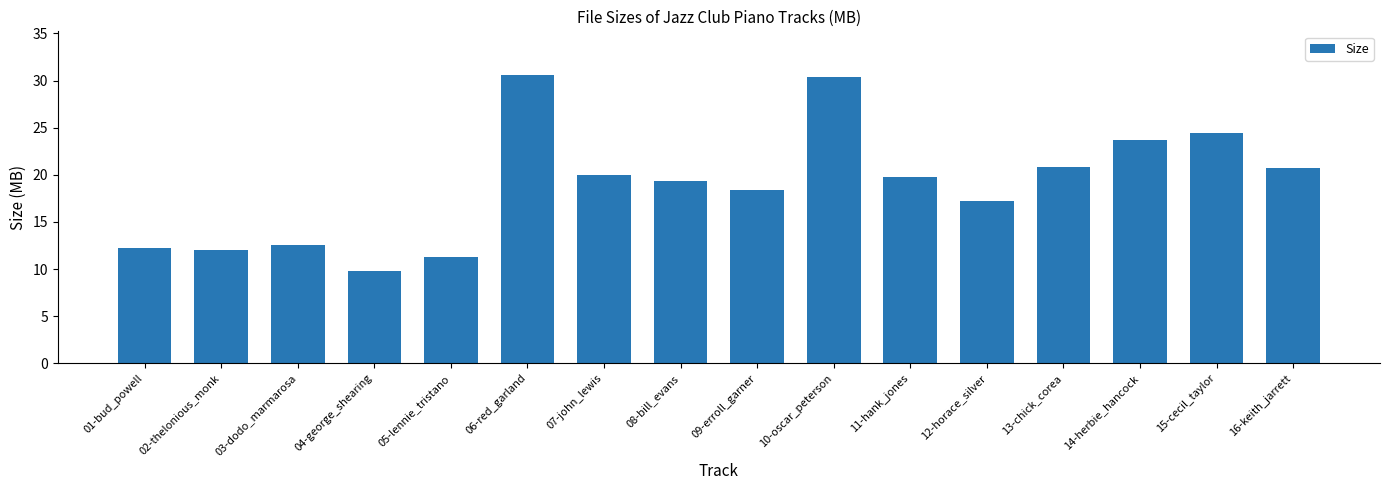

At which label does the data first exceed 19?

06-red_garland